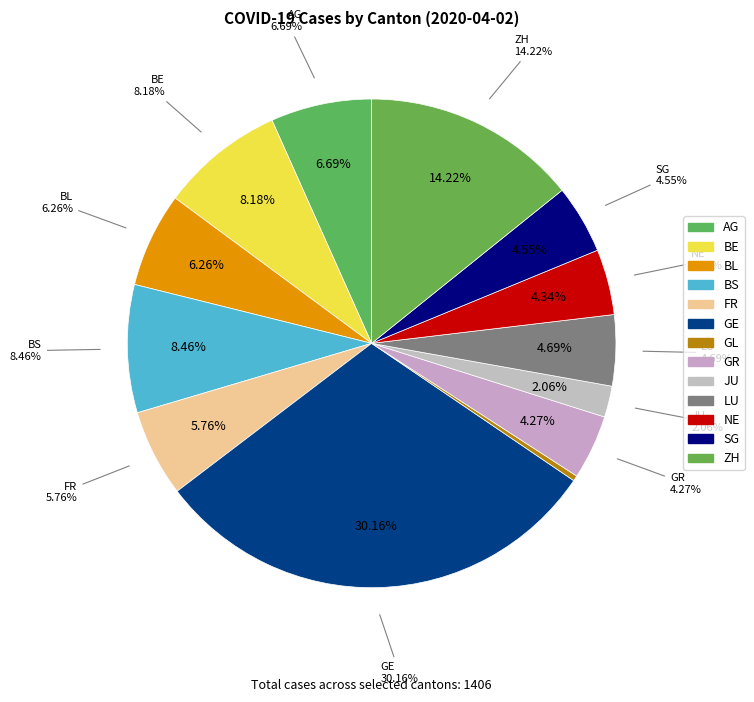

To the nearest percent, what is the difference between the largest and smallest slice percentages?

30%